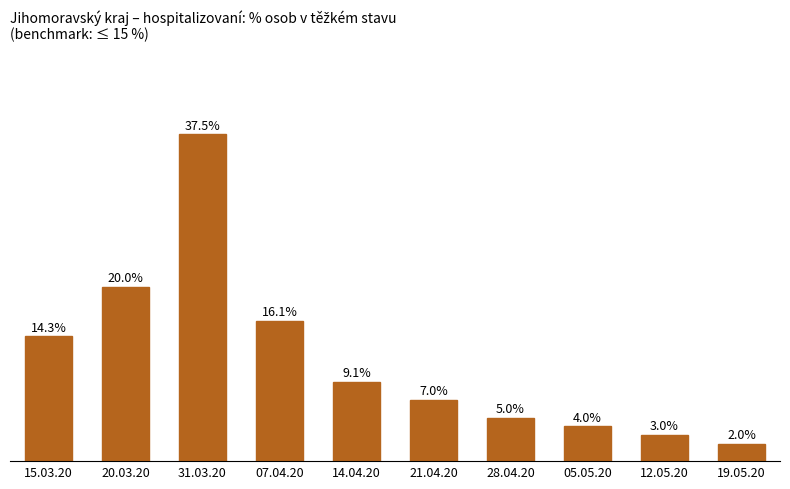

Which has a higher value, 07.04.20 or 14.04.20?

07.04.20